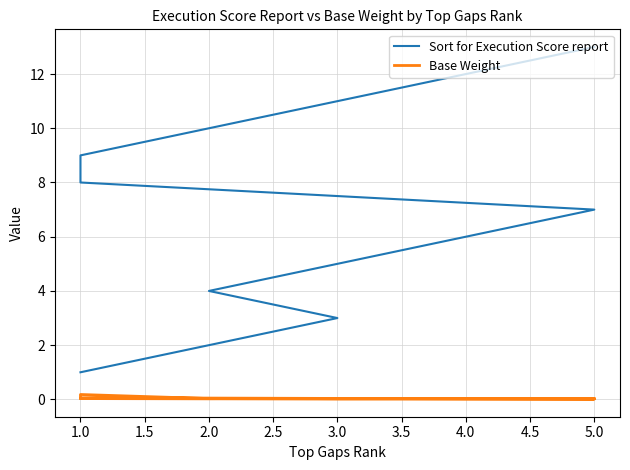

True or false: Base Weight and Sort for Execution Score report cross at least once.

False